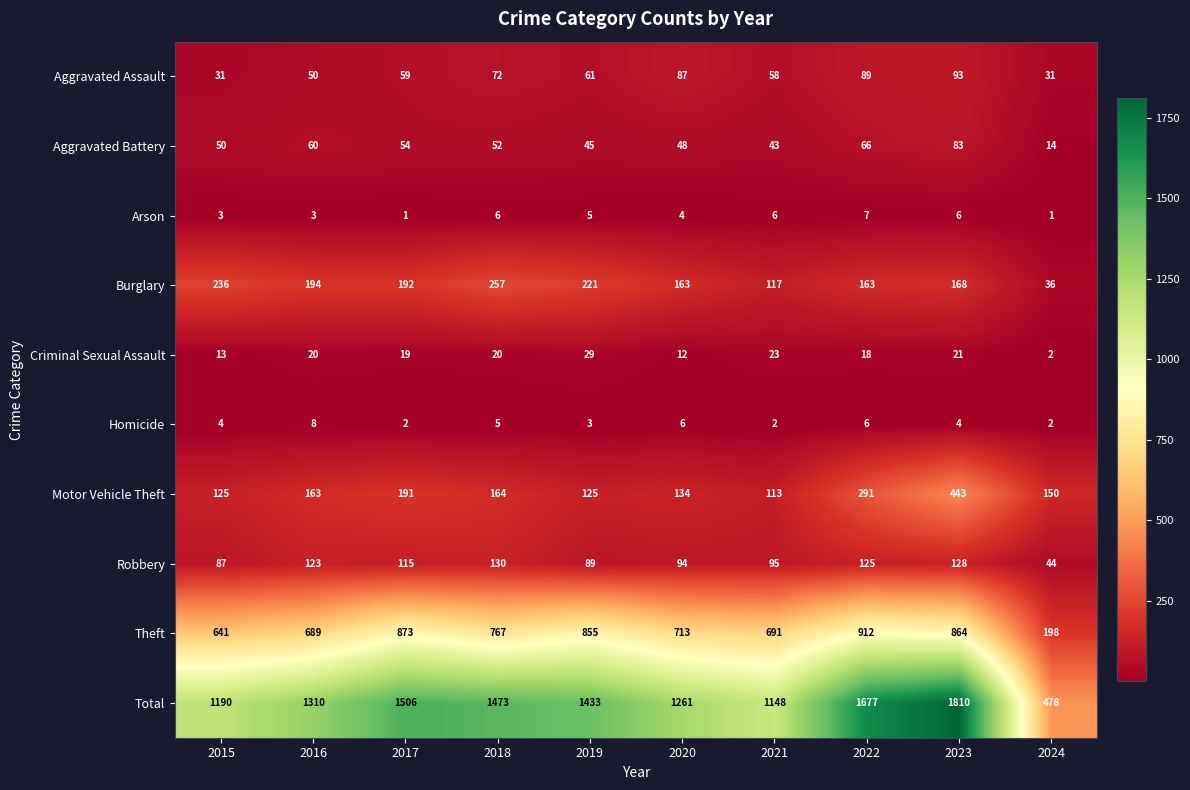

The value of Homicide at 2023 is 4. True or false?

True